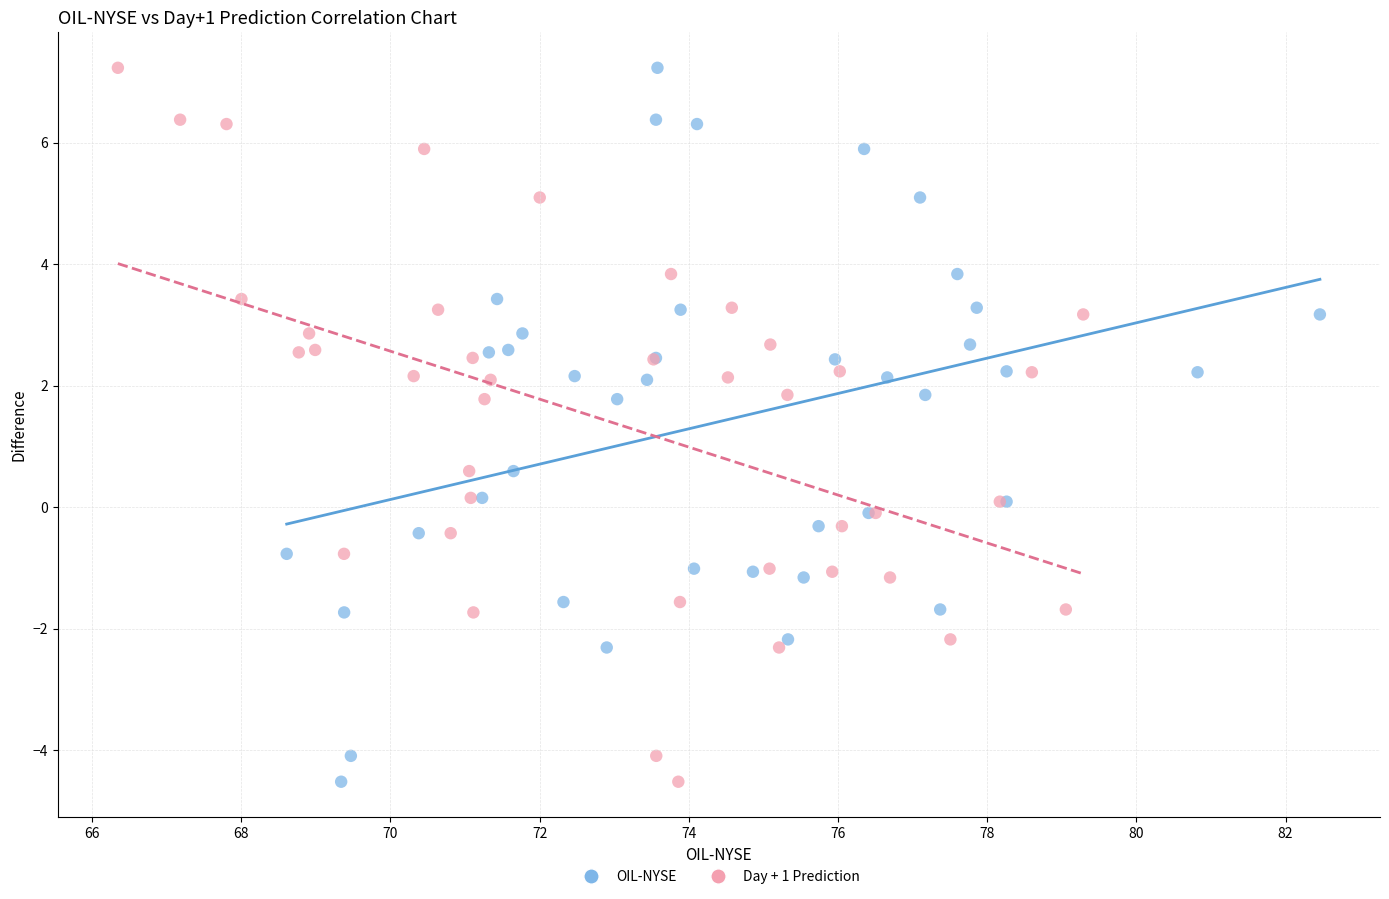

What are all the series names shown in the legend?

OIL-NYSE, Day + 1 Prediction